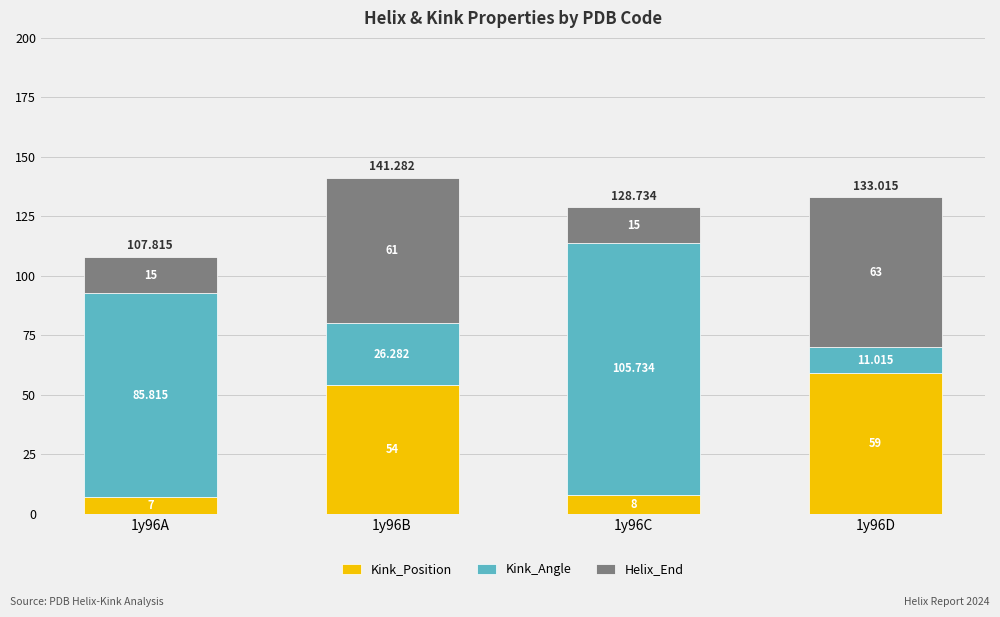

Does the chart contain any negative values?

No